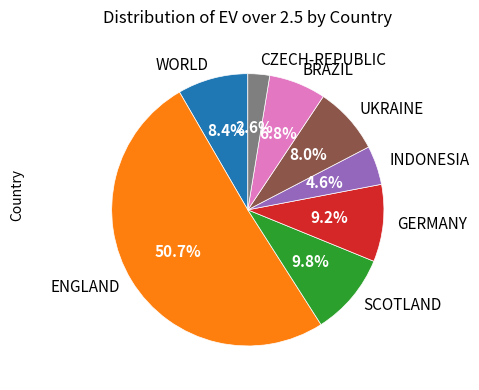

How many slices are in this pie chart?

8